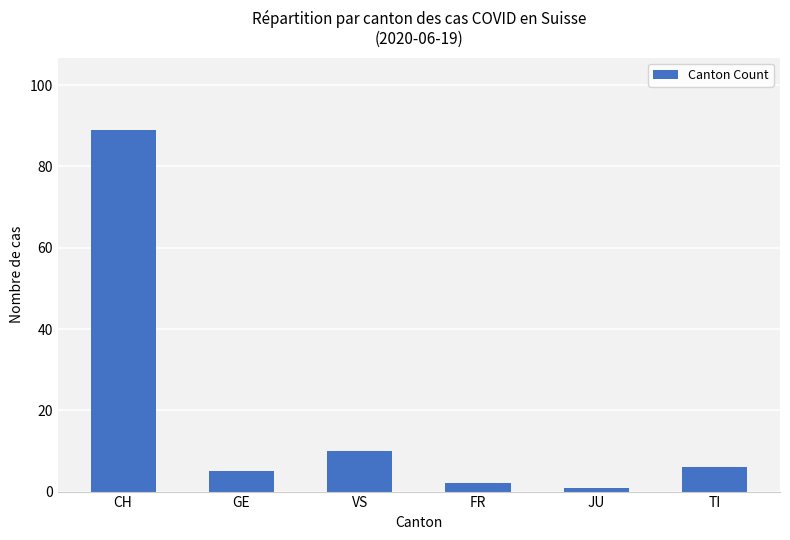

What is the maximum value shown in the chart?

89